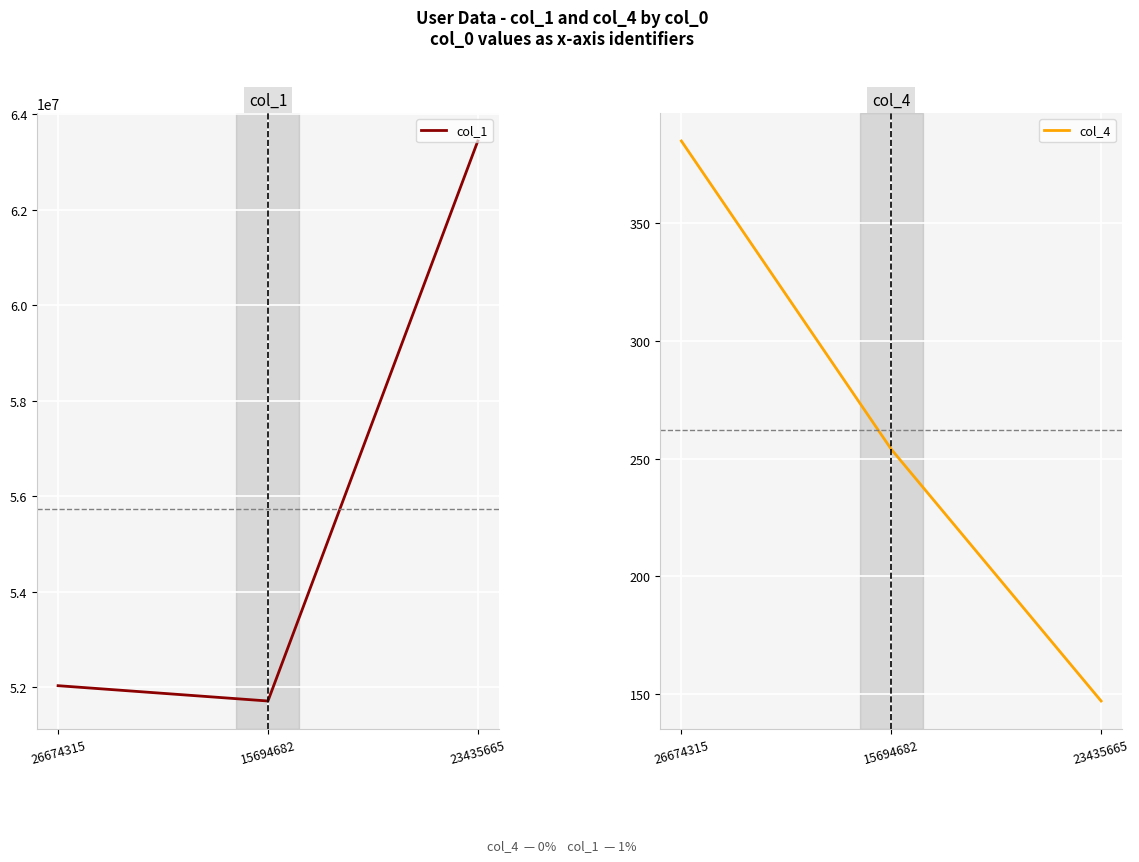

Rank the series at 15694682 from lowest to highest value.

col_4, col_1